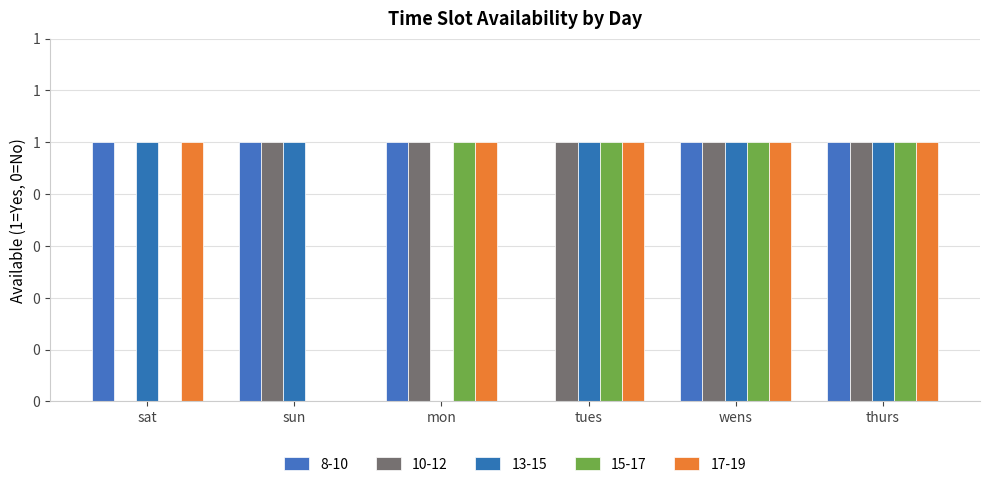

Are the bars grouped side by side (vs. stacked)?

Yes